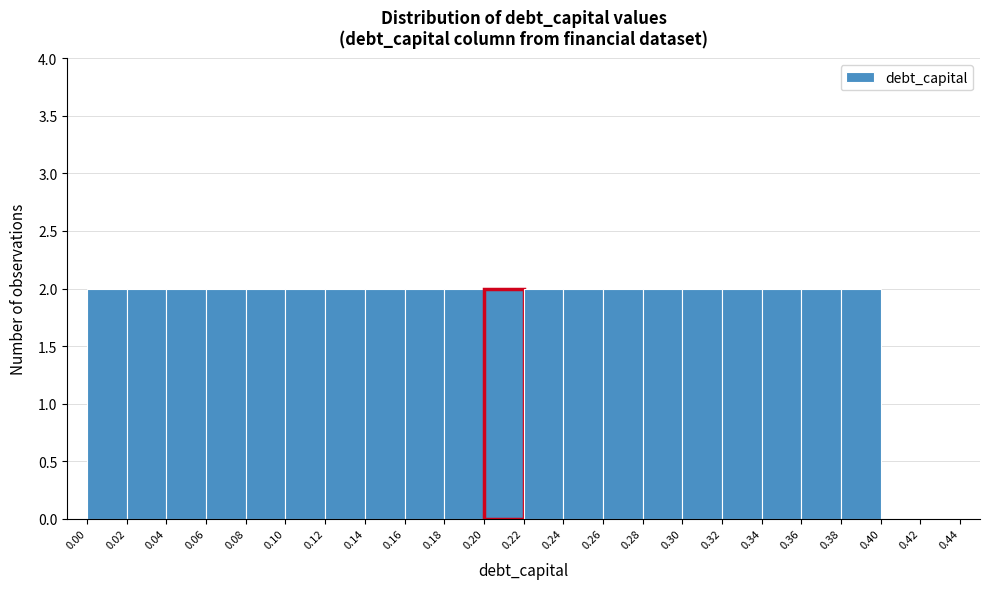

Reading left to right, transcribe this chart: for each bar, give the range it covers on the x-axis and its height. The values are not printed on the chart, so give them approximately, as read against the axis.

0.00 to 0.02: 2
0.02 to 0.04: 2
0.04 to 0.06: 2
0.06 to 0.08: 2
0.08 to 0.10: 2
0.10 to 0.12: 2
0.12 to 0.14: 2
0.14 to 0.16: 2
0.16 to 0.18: 2
0.18 to 0.20: 2
0.20 to 0.22: 2
0.22 to 0.24: 2
0.24 to 0.26: 2
0.26 to 0.28: 2
0.28 to 0.30: 2
0.30 to 0.32: 2
0.32 to 0.34: 2
0.34 to 0.36: 2
0.36 to 0.38: 2
0.38 to 0.40: 2
0.40 to 0.42: 0
0.42 to 0.44: 0